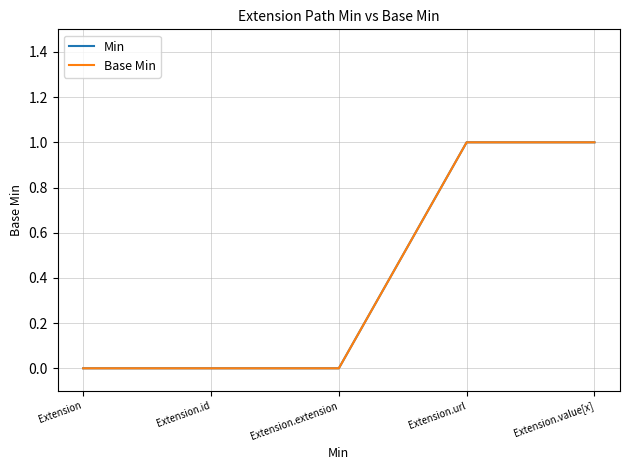

Rank the categories by Base Min value from lowest to highest.

Extension, Extension.id, Extension.extension, Extension.url, Extension.value[x]